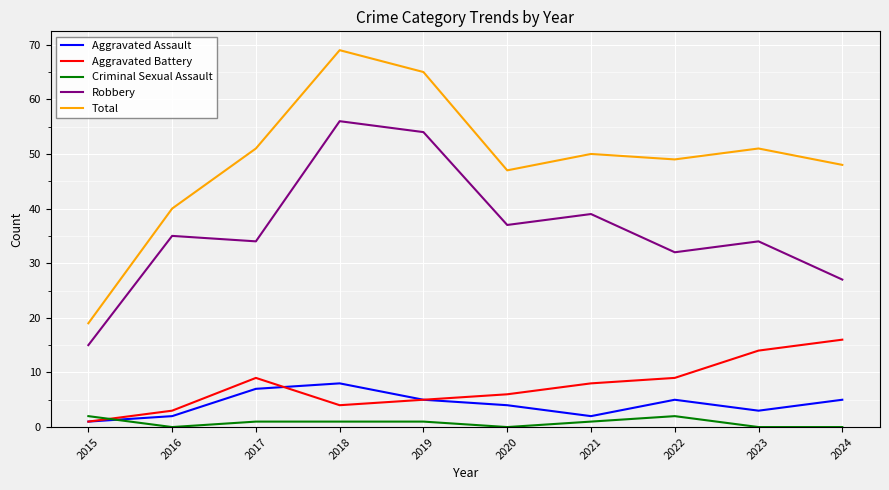

What is the sum of all Aggravated Assault values?

42